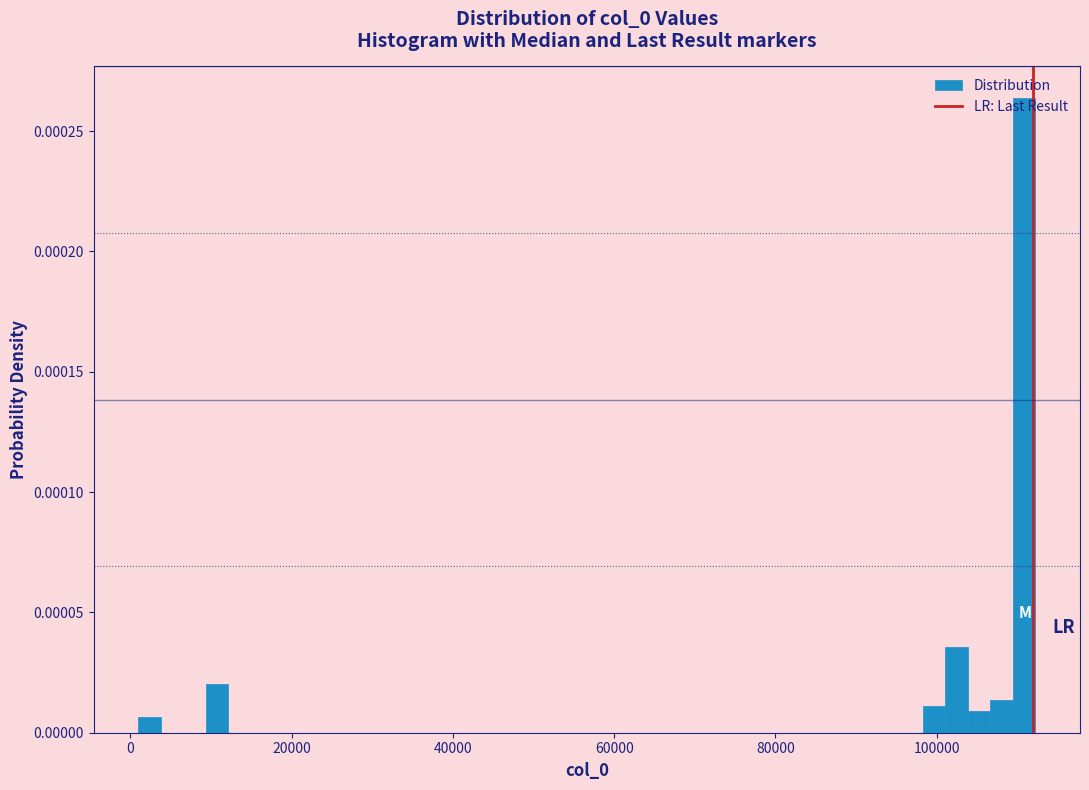

Read against the x-axis, roughly where is the centre of the tallest bar?

110000